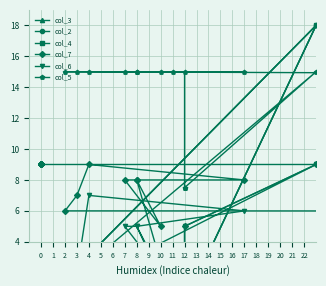

What is the total value across all series at 11?

21.0